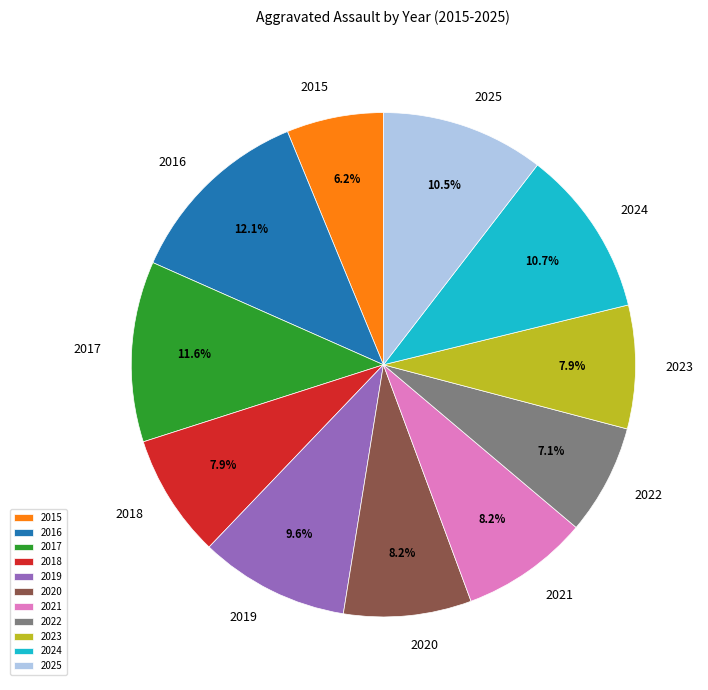

Does 2025 represent more than half of the total?

No